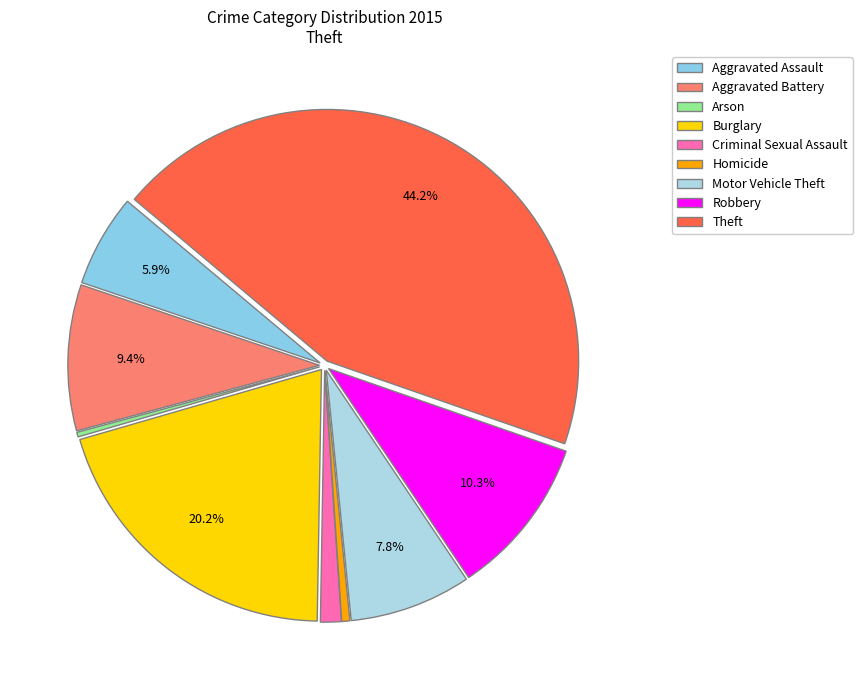

The Theft slice represents 44% of the pie. True or false?

True